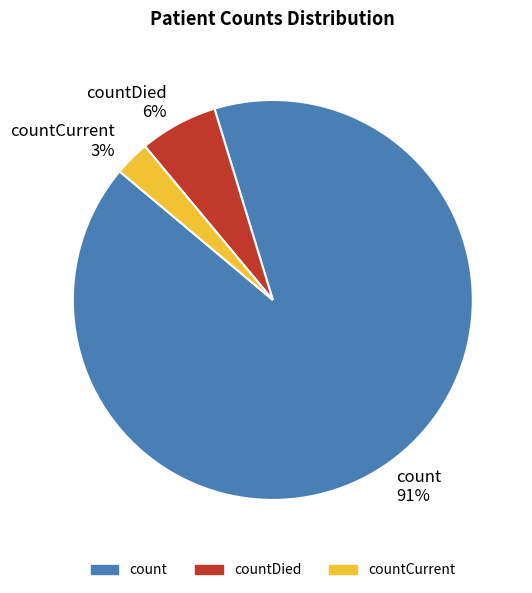

Between countDied 6% and count 91%, which is larger?

count 91%